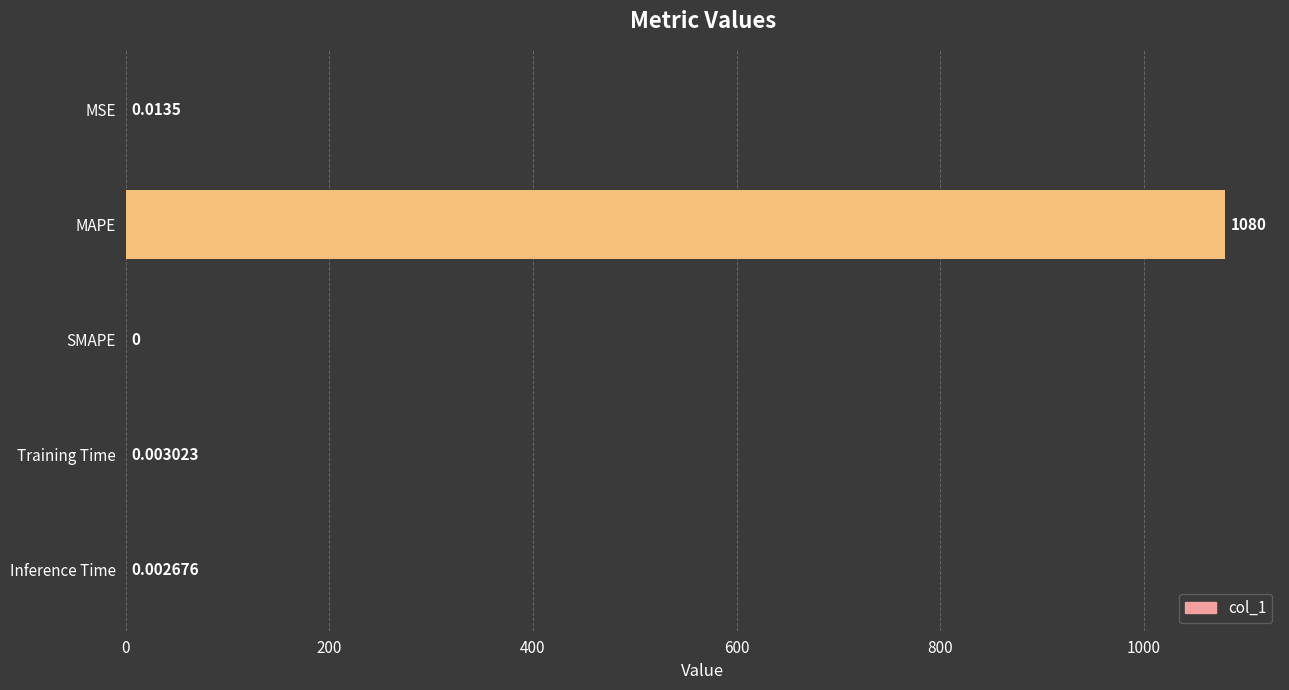

Which has a higher value, Inference Time or MAPE?

MAPE